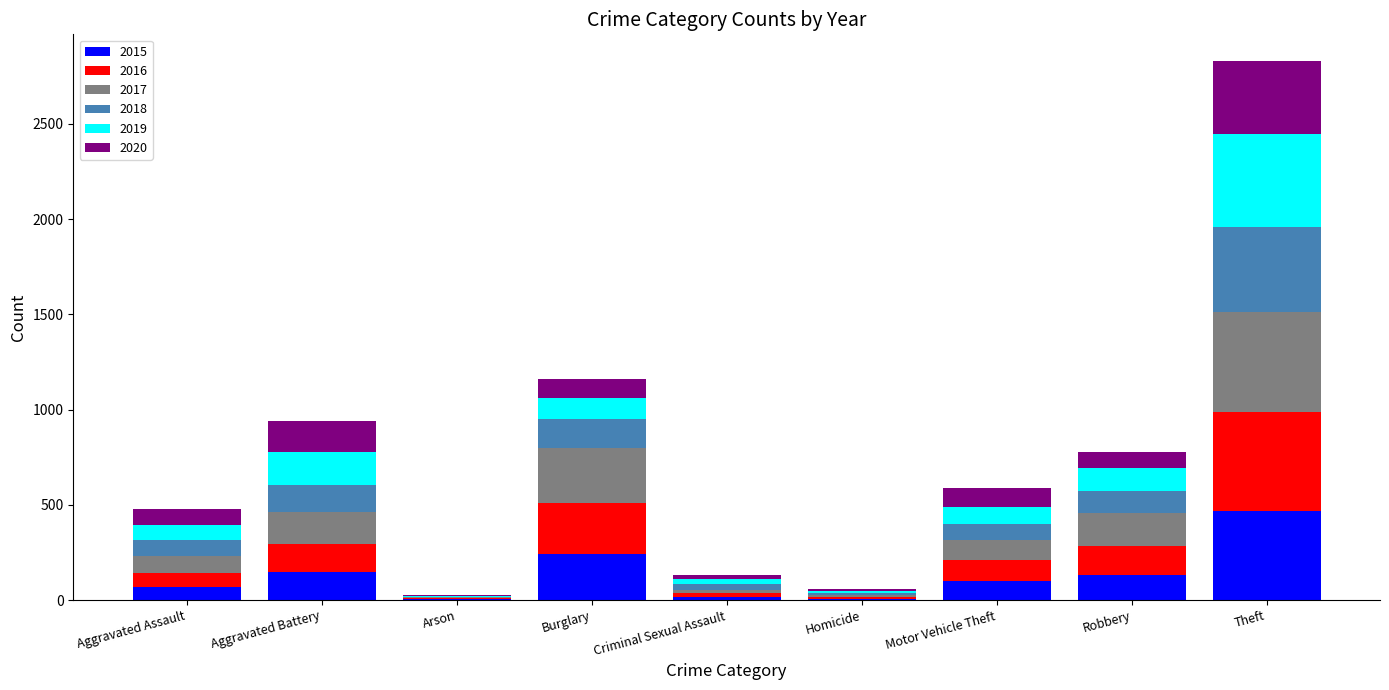

Are the bars horizontal?

No